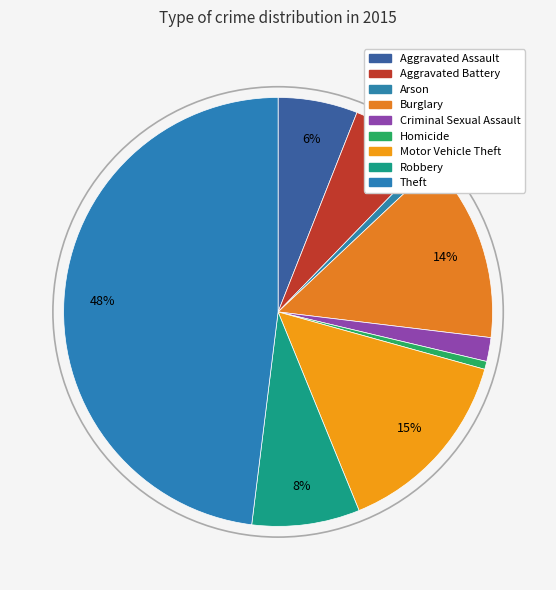

Which has a higher value, Robbery or Motor Vehicle Theft?

Motor Vehicle Theft